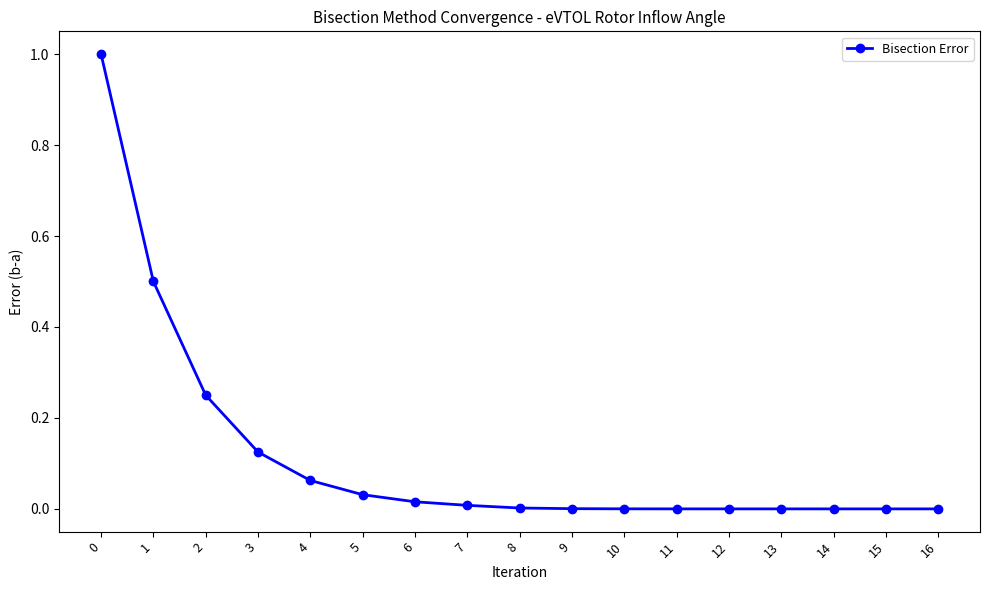

What is the value of the 1st point from the left?

1.0